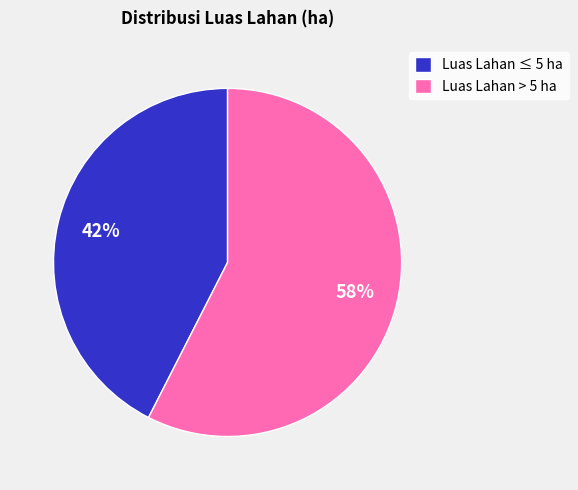

Is the sum of Luas Lahan ≤ 5 ha and Luas Lahan > 5 ha greater than half?

Yes